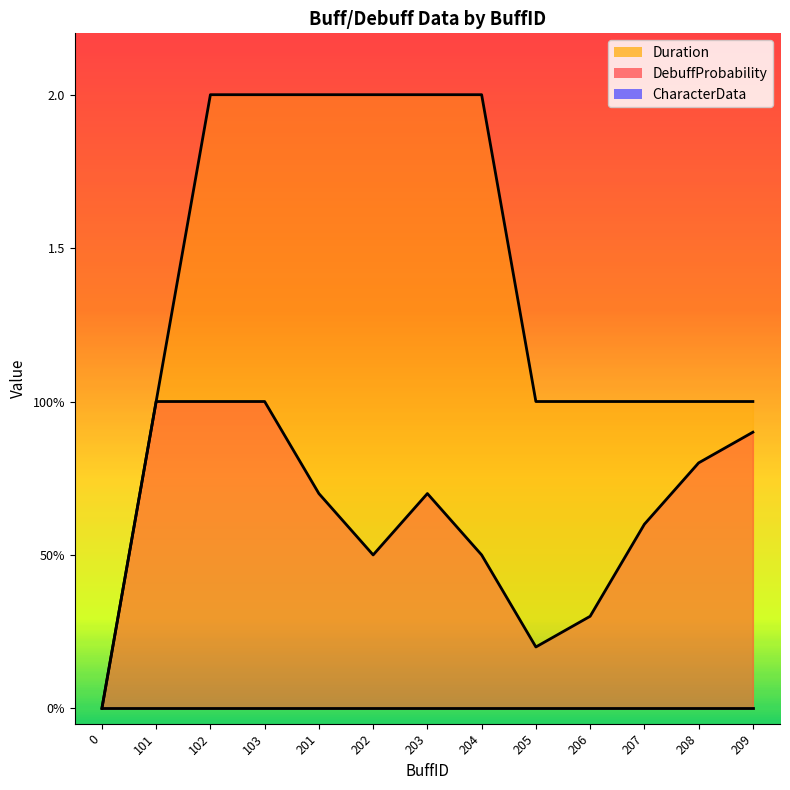

True or false: DebuffProbability has a value of 0.3 at 206.

True